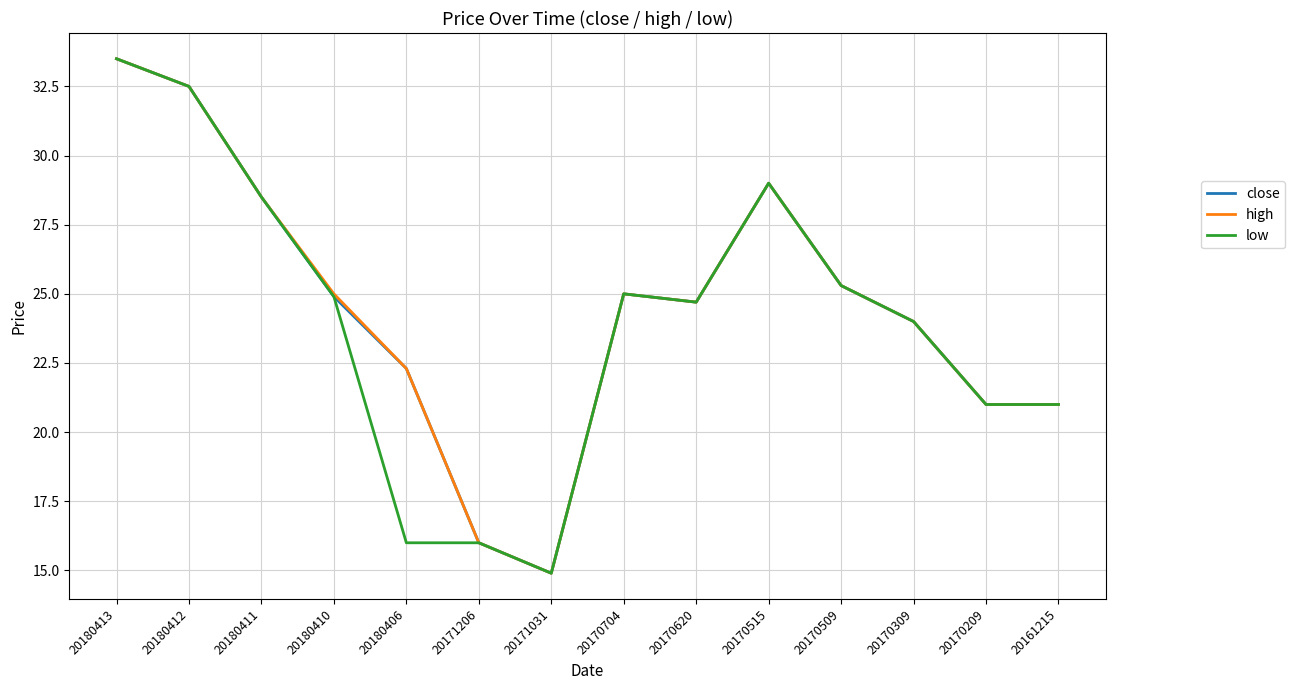

How many distinct data groups are displayed?

3